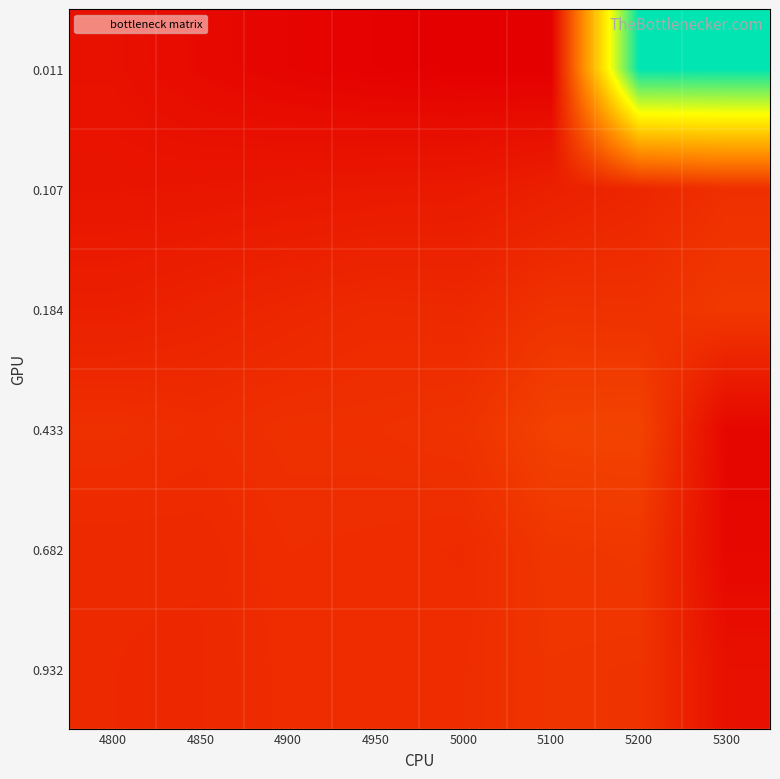

At 4950, list the series in order from largest to smallest.

0.433, 0.932, 0.682, 0.184, 0.107, 0.011